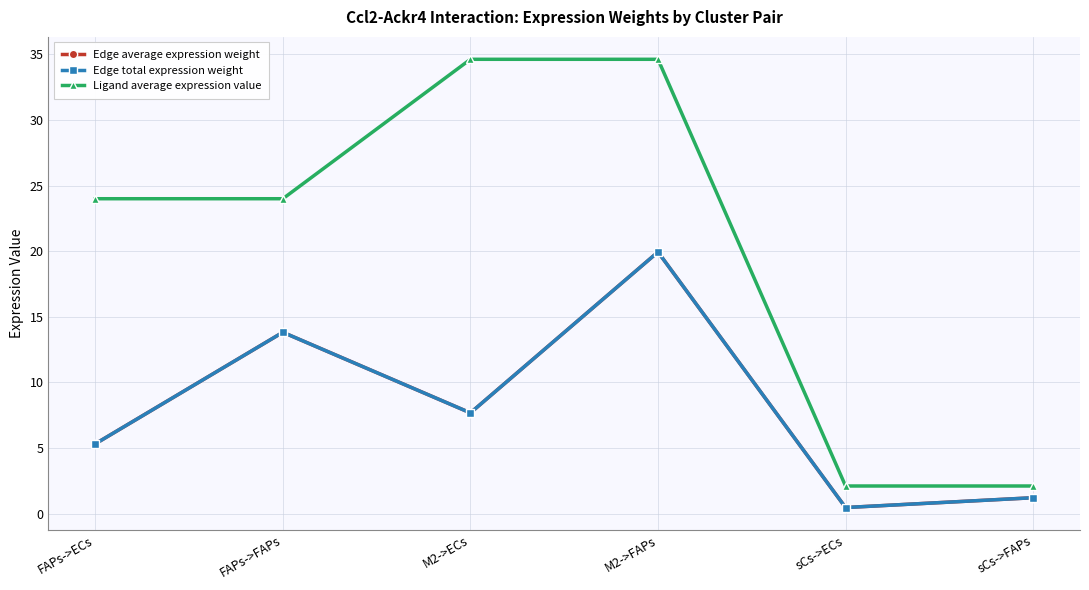

Is the value of Edge average expression weight at sCs->ECs greater than the value of Ligand average expression value at FAPs->FAPs?

No